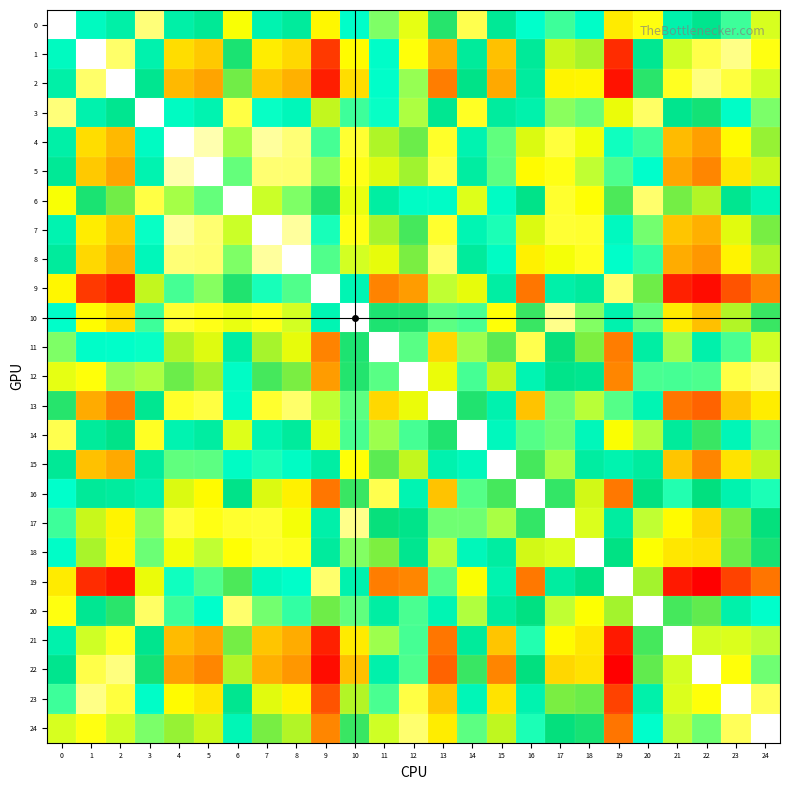

Reading left to right, extract all data points from this chart.

row_0: 0=0.0	1=2.8	2=3.2	3=0.6	4=3.2	5=3.5	6=1.4	7=3.1	8=3.4	9=5.5	10=2.6	11=2.0	12=1.5	13=4.1	14=0.9	15=3.5	16=2.6	17=2.3	18=2.7	19=5.7	20=1.3	21=3.2	22=3.7	23=2.3	24=1.6
row_1: 0=2.8	1=0.0	2=0.7	3=3.1	4=5.9	5=6.2	6=4.1	7=5.7	8=6.0	9=8.2	10=5.4	11=2.7	12=1.3	13=6.6	14=3.5	15=6.3	16=3.5	17=5.1	18=4.9	19=8.4	20=3.6	21=1.6	22=0.9	23=0.5	24=1.3
row_2: 0=3.2	1=0.7	2=0.0	3=3.6	4=6.4	5=6.7	6=4.6	7=6.2	8=6.5	9=8.7	10=5.9	11=2.6	12=1.9	13=7.2	14=3.8	15=6.7	16=3.4	17=5.6	18=5.5	19=8.9	20=4.2	21=1.2	22=0.5	23=1.0	24=1.6
row_3: 0=0.6	1=3.1	2=3.6	3=0.0	4=2.8	5=3.1	6=0.9	7=2.6	8=2.9	9=5.0	10=2.3	11=2.6	12=1.8	13=3.6	14=1.2	15=3.4	16=3.2	17=2.0	18=2.1	19=5.3	20=0.7	21=3.7	22=4.0	23=2.7	24=2.0
row_4: 0=3.2	1=5.9	2=6.4	3=2.8	4=0.0	5=0.3	6=1.8	7=0.4	8=0.6	9=2.3	10=1.1	11=5.0	12=4.5	13=1.1	14=3.1	15=2.2	16=5.2	17=1.0	18=1.5	19=2.5	20=2.3	21=6.4	22=6.8	23=5.5	24=4.8
row_5: 0=3.5	1=6.2	2=6.7	3=3.1	4=0.3	5=0.0	6=2.1	7=0.6	8=0.6	9=2.0	10=1.2	11=5.2	12=4.8	13=1.0	14=3.4	15=2.2	16=5.5	17=1.3	18=1.7	19=2.2	20=2.6	21=6.7	22=7.1	23=5.8	24=5.1
row_6: 0=1.4	1=4.1	2=4.6	3=0.9	4=1.8	5=2.1	6=0.0	7=1.6	8=2.0	9=4.1	10=1.5	11=3.3	12=2.7	13=2.7	14=1.6	15=2.7	16=3.8	17=1.1	18=1.4	19=4.4	20=0.7	21=4.6	22=5.0	23=3.6	24=3.0
row_7: 0=3.1	1=5.7	2=6.2	3=2.6	4=0.4	5=0.6	6=1.6	7=0.0	8=0.4	9=2.5	10=1.3	11=4.9	12=4.3	13=1.1	14=3.0	15=2.5	16=5.2	17=1.0	18=1.1	19=2.8	20=2.1	21=6.2	22=6.6	23=5.2	24=4.6
row_8: 0=3.4	1=6.0	2=6.5	3=2.9	4=0.6	5=0.6	6=2.0	7=0.4	8=0.0	9=2.2	10=1.6	11=5.3	12=4.6	13=0.7	14=3.4	15=2.8	16=5.6	17=1.4	18=1.2	19=2.6	20=2.4	21=6.6	22=6.9	23=5.6	24=5.0
row_9: 0=5.5	1=8.2	2=8.7	3=5.0	4=2.3	5=2.0	6=4.1	7=2.5	8=2.2	9=0.0	10=3.0	11=7.1	12=6.8	13=1.7	14=5.3	15=3.3	16=7.3	17=3.2	18=3.4	19=0.7	20=4.6	21=8.7	22=9.1	23=7.7	24=7.1
row_10: 0=2.6	1=5.4	2=5.9	3=2.3	4=1.1	5=1.2	6=1.5	7=1.3	8=1.6	9=3.0	10=0.0	11=4.1	12=4.1	13=2.2	14=2.3	15=1.4	16=4.3	17=0.5	18=2.0	19=3.1	20=2.2	21=5.7	22=6.3	23=5.0	24=4.2
row_11: 0=2.0	1=2.7	2=2.6	3=2.6	4=5.0	5=5.2	6=3.3	7=4.9	8=5.3	9=7.1	10=4.1	11=0.0	12=2.2	13=6.0	14=1.9	15=4.5	16=0.9	17=4.0	18=4.7	19=7.2	20=3.3	21=1.9	22=3.2	23=2.3	24=1.6
row_12: 0=1.5	1=1.3	2=1.9	3=1.8	4=4.5	5=4.8	6=2.7	7=4.3	8=4.6	9=6.8	10=4.1	11=2.2	12=0.0	13=5.3	14=2.3	15=5.0	16=3.0	17=3.8	18=3.6	19=7.1	20=2.3	21=2.3	22=2.2	23=0.9	24=0.7
row_13: 0=4.1	1=6.6	2=7.2	3=3.6	4=1.1	5=1.0	6=2.7	7=1.1	8=0.7	9=1.7	10=2.2	11=6.0	12=5.3	13=0.0	14=4.1	15=3.1	16=6.3	17=2.1	18=1.7	19=2.2	20=3.0	21=7.3	22=7.5	23=6.2	24=5.7
row_14: 0=0.9	1=3.5	2=3.8	3=1.2	4=3.1	5=3.4	6=1.6	7=3.0	8=3.4	9=5.3	10=2.3	11=1.9	12=2.3	13=4.1	14=0.0	15=2.9	16=2.2	17=2.1	18=2.9	19=5.4	20=1.8	21=3.5	22=4.3	23=3.0	24=2.2
row_15: 0=3.5	1=6.3	2=6.7	3=3.4	4=2.2	5=2.2	6=2.7	7=2.5	8=2.8	9=3.3	10=1.4	11=4.5	12=5.0	13=3.1	14=2.9	15=0.0	16=4.3	17=1.8	18=3.4	19=3.1	20=3.4	21=6.2	22=7.1	23=5.8	24=5.0
row_16: 0=2.6	1=3.5	2=3.4	3=3.2	4=5.2	5=5.5	6=3.8	7=5.2	8=5.6	9=7.3	10=4.3	11=0.9	12=3.0	13=6.3	14=2.2	15=4.3	16=0.0	17=4.2	18=5.1	19=7.3	20=3.9	21=2.5	22=3.9	23=3.1	24=2.5
row_17: 0=2.3	1=5.1	2=5.6	3=2.0	4=1.0	5=1.3	6=1.1	7=1.0	8=1.4	9=3.2	10=0.5	11=4.0	12=3.8	13=2.1	14=2.1	15=1.8	16=4.2	17=0.0	18=1.6	19=3.4	20=1.7	21=5.5	22=6.0	23=4.6	24=3.9
row_18: 0=2.7	1=4.9	2=5.5	3=2.1	4=1.5	5=1.7	6=1.4	7=1.1	8=1.2	9=3.4	10=2.0	11=4.7	12=3.6	13=1.7	14=2.9	15=3.4	16=5.1	17=1.6	18=0.0	19=3.8	20=1.4	21=5.8	22=5.8	23=4.5	24=4.0
row_19: 0=5.7	1=8.4	2=8.9	3=5.3	4=2.5	5=2.2	6=4.4	7=2.8	8=2.6	9=0.7	10=3.1	11=7.2	12=7.1	13=2.2	14=5.4	15=3.1	16=7.3	17=3.4	18=3.8	19=0.0	20=4.9	21=8.8	22=9.3	23=8.0	24=7.3
row_20: 0=1.3	1=3.6	2=4.2	3=0.7	4=2.3	5=2.6	6=0.7	7=2.1	8=2.4	9=4.6	10=2.2	11=3.3	12=2.3	13=3.0	14=1.8	15=3.4	16=3.9	17=1.7	18=1.4	19=4.9	20=0.0	21=4.3	22=4.5	23=3.2	24=2.6
row_21: 0=3.2	1=1.6	2=1.2	3=3.7	4=6.4	5=6.7	6=4.6	7=6.2	8=6.6	9=8.7	10=5.7	11=1.9	12=2.3	13=7.3	14=3.5	15=6.2	16=2.5	17=5.5	18=5.8	19=8.8	20=4.3	21=0.0	22=1.6	23=1.6	24=1.7
row_22: 0=3.7	1=0.9	2=0.5	3=4.0	4=6.8	5=7.1	6=5.0	7=6.6	8=6.9	9=9.1	10=6.3	11=3.2	12=2.2	13=7.5	14=4.3	15=7.1	16=3.9	17=6.0	18=5.8	19=9.3	20=4.5	21=1.6	22=0.0	23=1.3	24=2.1
row_23: 0=2.3	1=0.5	2=1.0	3=2.7	4=5.5	5=5.8	6=3.6	7=5.2	8=5.6	9=7.7	10=5.0	11=2.3	12=0.9	13=6.2	14=3.0	15=5.8	16=3.1	17=4.6	18=4.5	19=8.0	20=3.2	21=1.6	22=1.3	23=0.0	24=0.8
row_24: 0=1.6	1=1.3	2=1.6	3=2.0	4=4.8	5=5.1	6=3.0	7=4.6	8=5.0	9=7.1	10=4.2	11=1.6	12=0.7	13=5.7	14=2.2	15=5.0	16=2.5	17=3.9	18=4.0	19=7.3	20=2.6	21=1.7	22=2.1	23=0.8	24=0.0